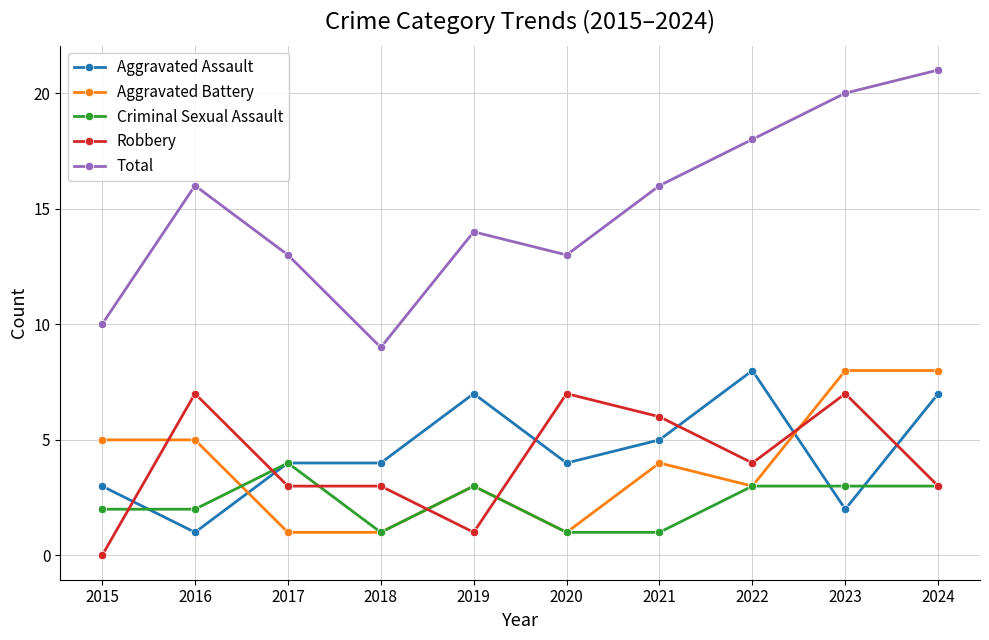

Where is Aggravated Battery nearest to the value 4?

2021